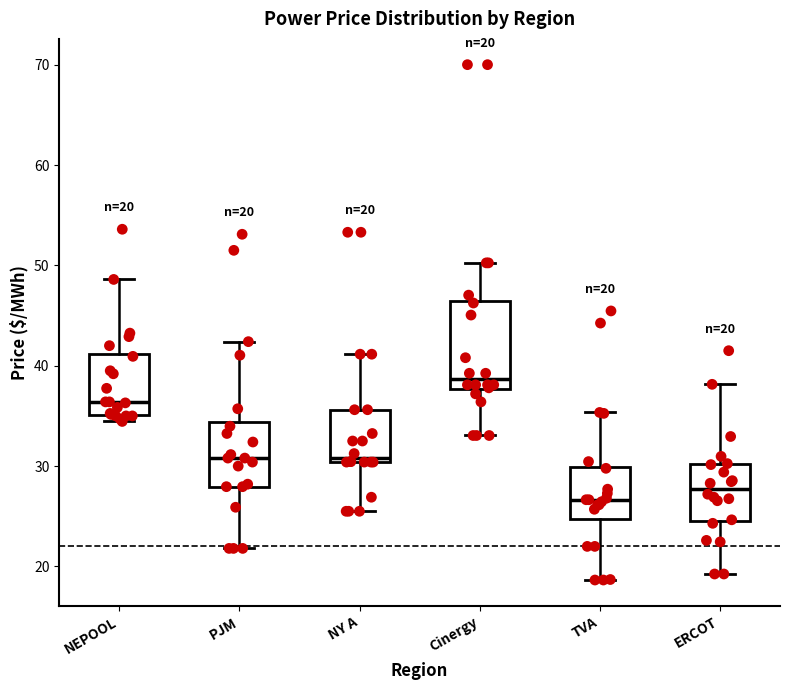

Which box has the highest median line?

Cinergy